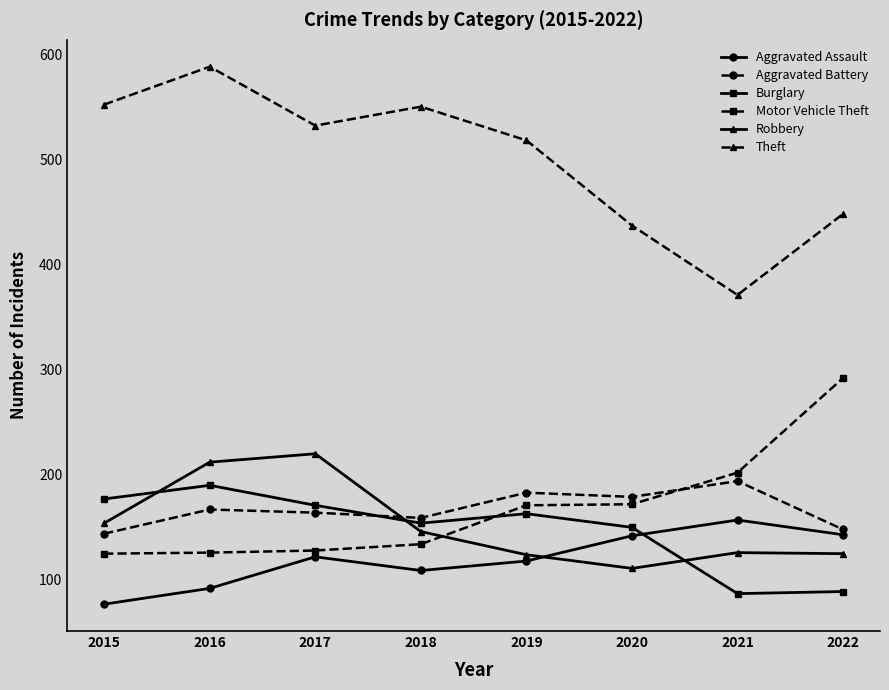

What is the value of the Motor Vehicle Theft point at the 1st from the left?

125